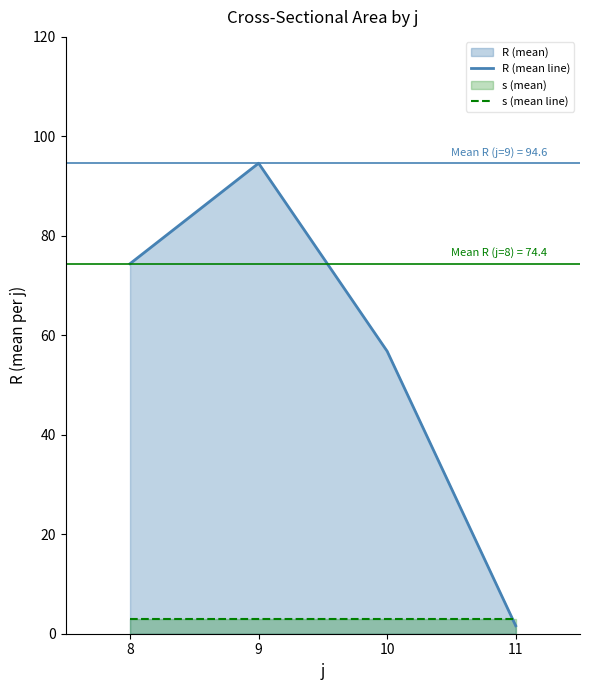

At 11, list the series in order from smallest to largest.

R (mean line), s (mean line)